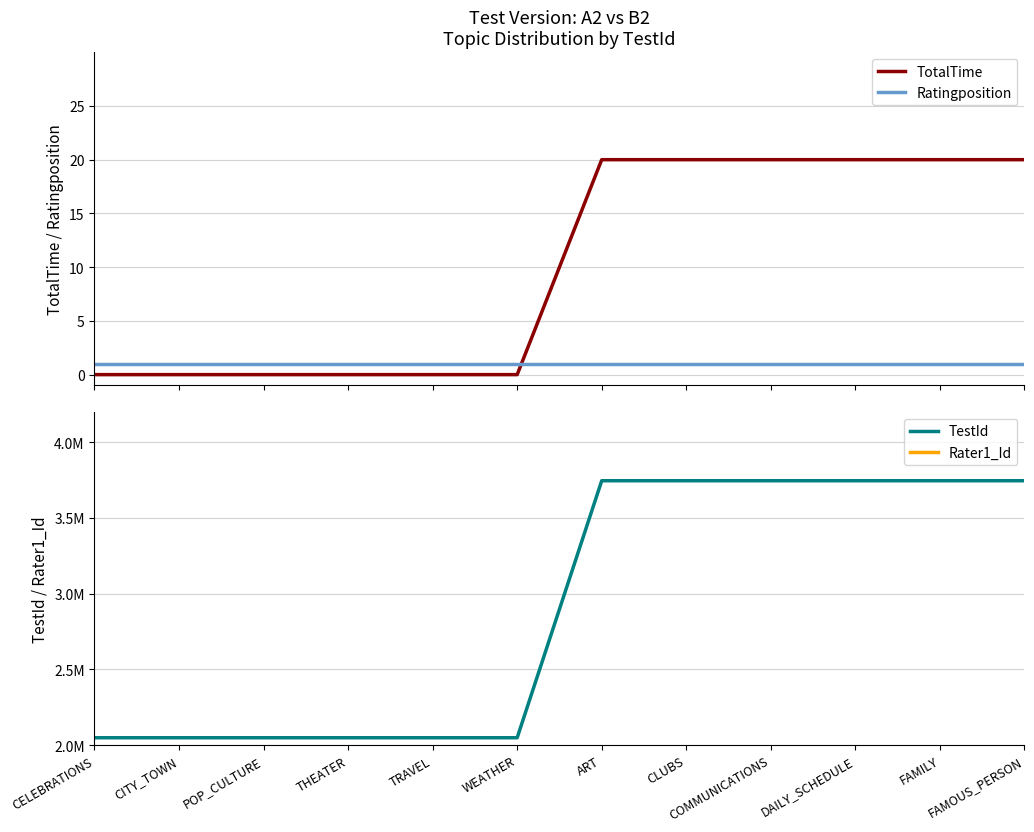

How many data points in TotalTime are less than 20?

6